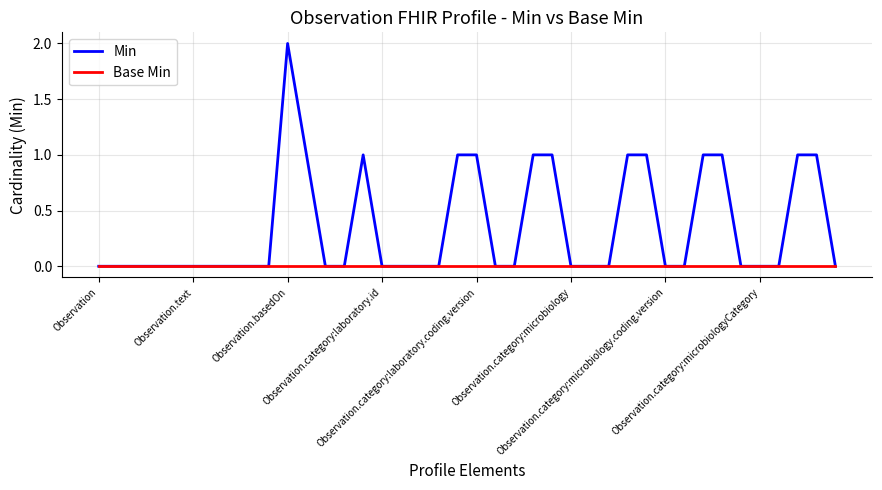

Rank the series by their average value, from highest to lowest.

Min, Base Min